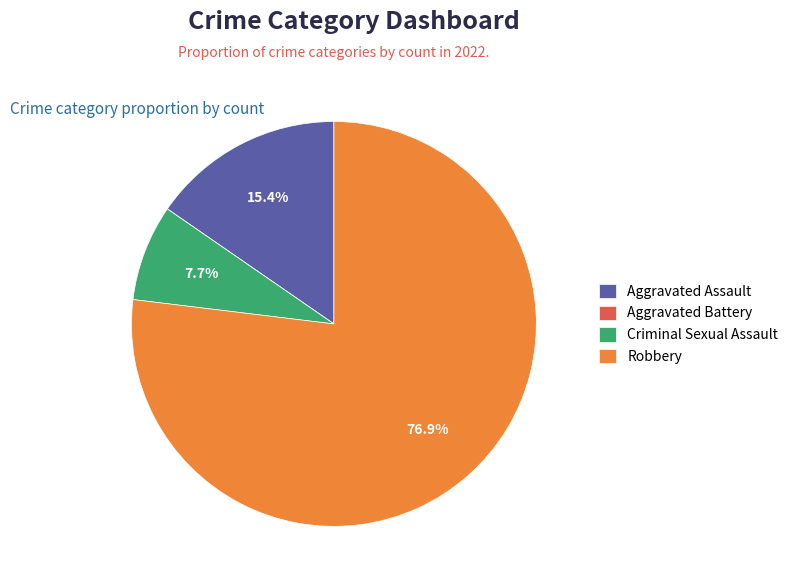

What percentage is the Aggravated Assault slice, to the nearest percent?

15%